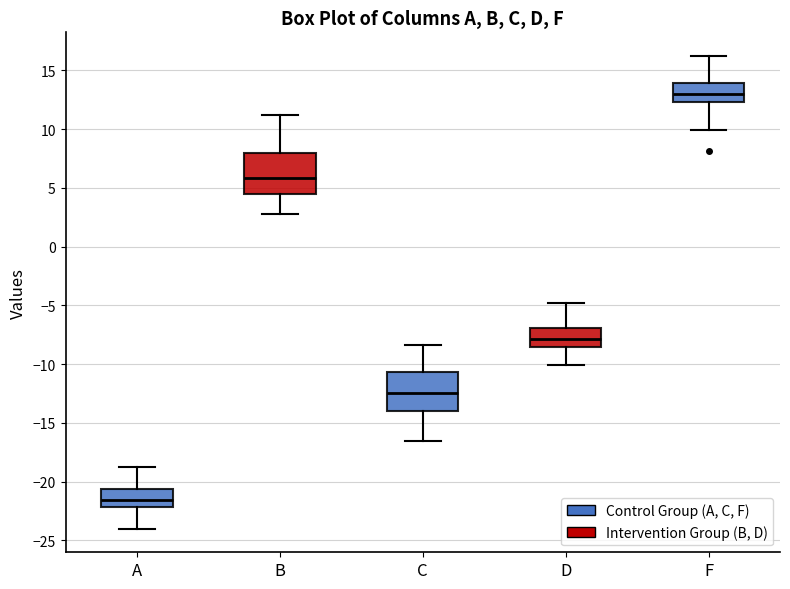

Reading left to right, read every box against the y-axis: the position of its median line, the range the box covers, and the ends of its whiskers. The values are not printed on the chart, so give them approximately, as read against the axis.

A: median -21.5, box -22.0 to -20.5, whiskers -24.0 to -19.0
B: median 6.0, box 4.5 to 8.0, whiskers 3.0 to 11.0
C: median -12.5, box -14.0 to -10.5, whiskers -16.5 to -8.5
D: median -8.0, box -8.5 to -7.0, whiskers -10.0 to -5.0
F: median 13.0, box 12.5 to 14.0, whiskers 10.0 to 16.0